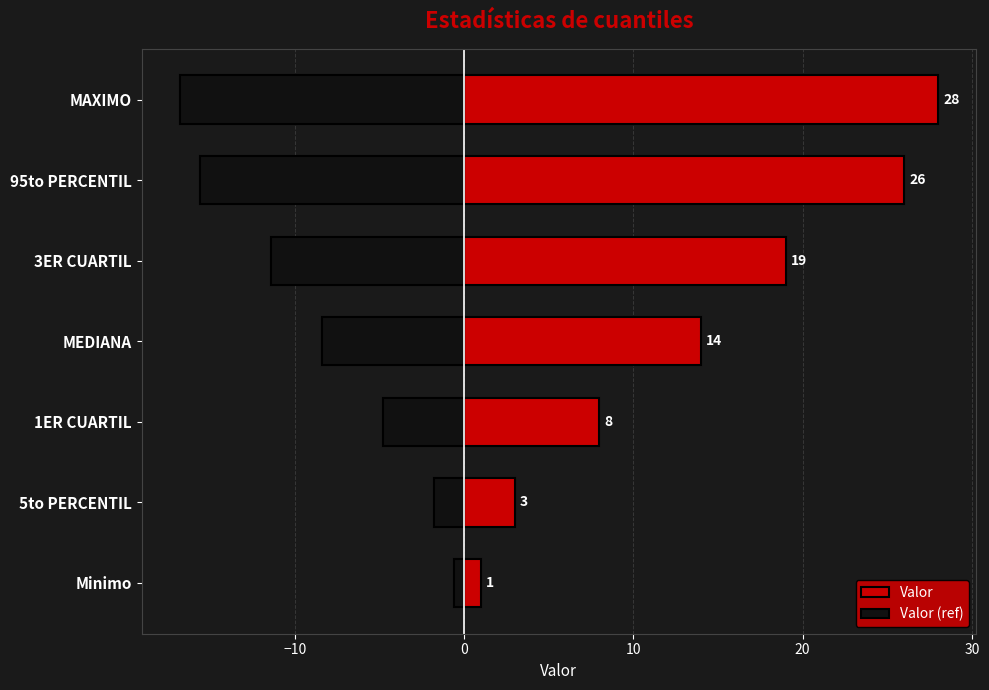

What is the difference between the highest and lowest values at 95to PERCENTIL?

41.6